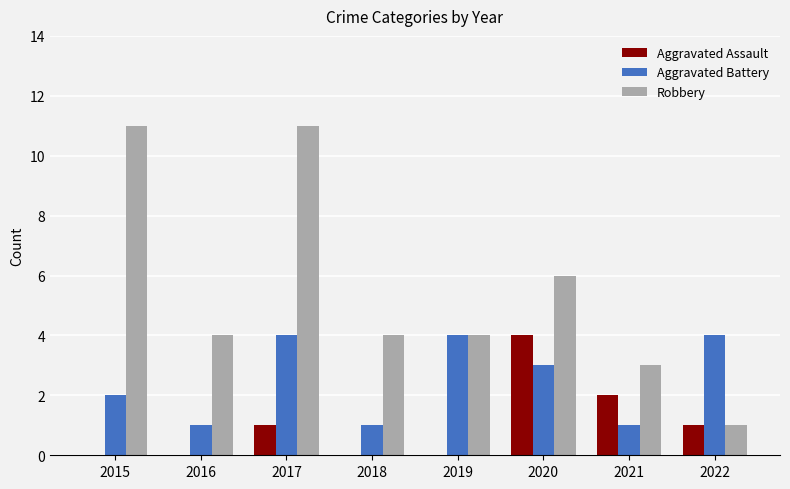

Reading left to right, transcribe all the data shown in this chart.

Aggravated Assault: 0	0	1	0	0	4	2	1
Aggravated Battery: 2	1	4	1	4	3	1	4
Robbery: 11	4	11	4	4	6	3	1